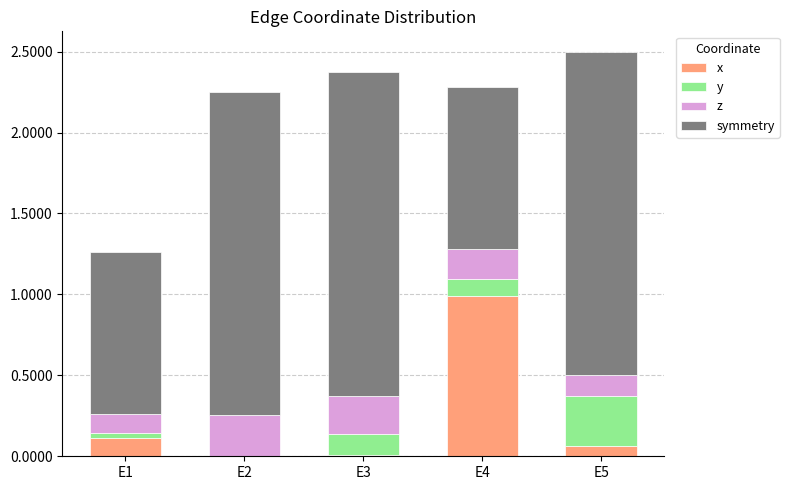

At which label does x reach its peak?

E4